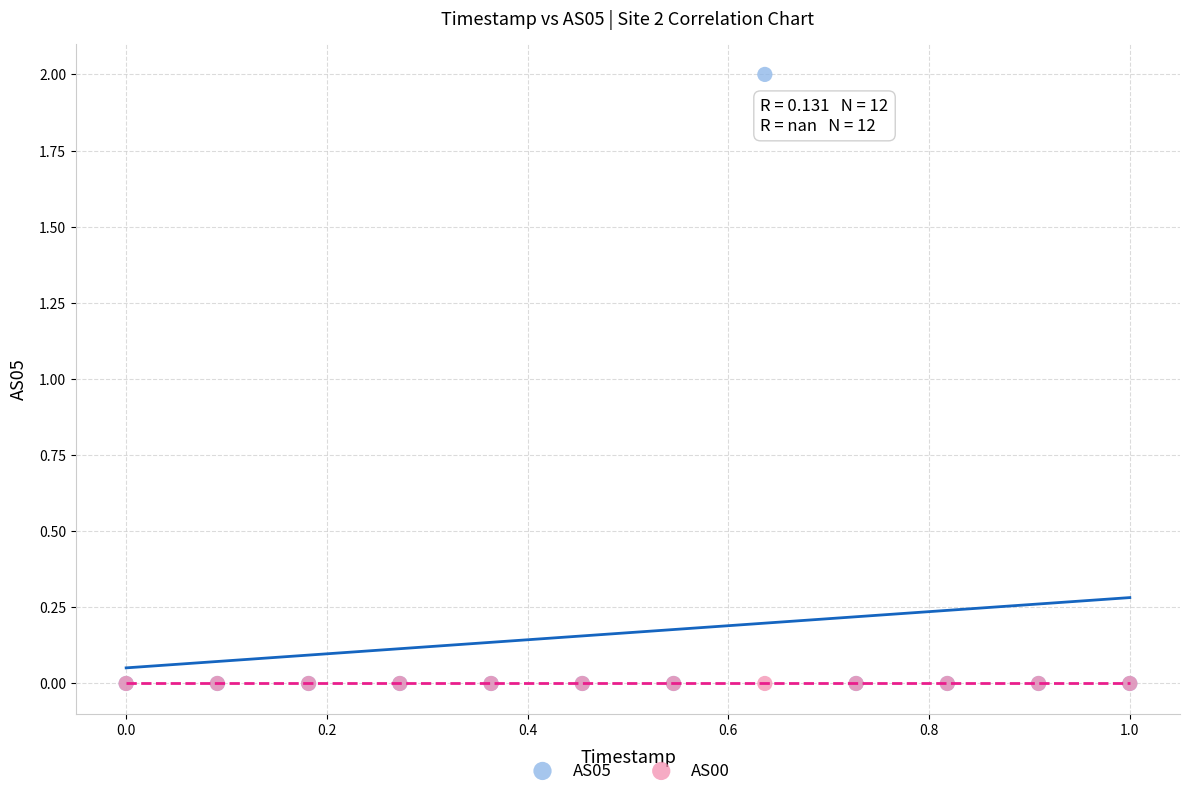

Which series reaches the maximum Y coordinate?

AS05